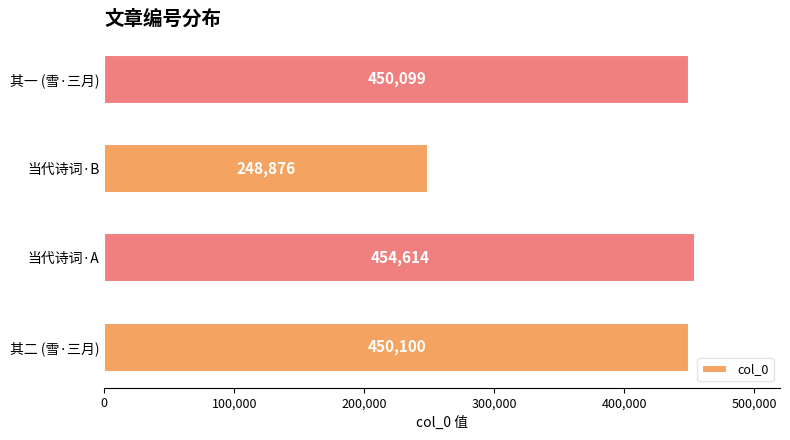

List the labels in order of value, smallest first.

当代诗词·B, 其一 (雪·三月), 其二 (雪·三月), 当代诗词·A